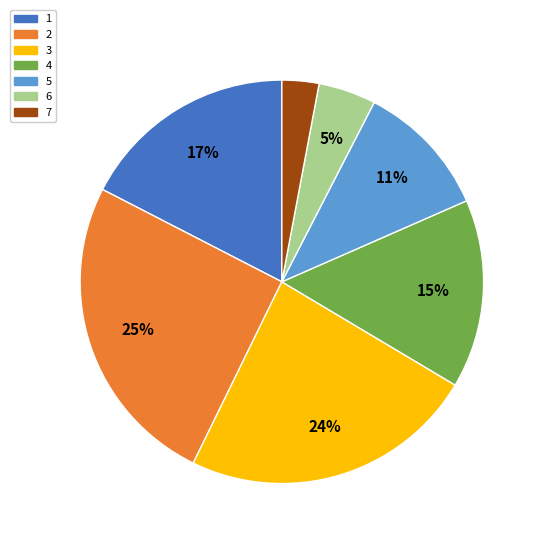

Which has a higher value, 5 or 6?

5